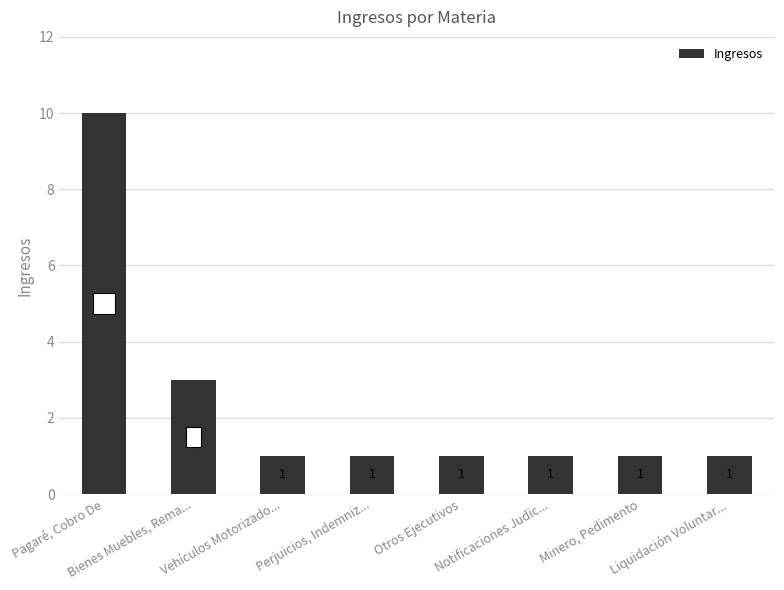

Reading right to left, what are all the values shown in this chart?

1	1	1	1	1	1	3	10